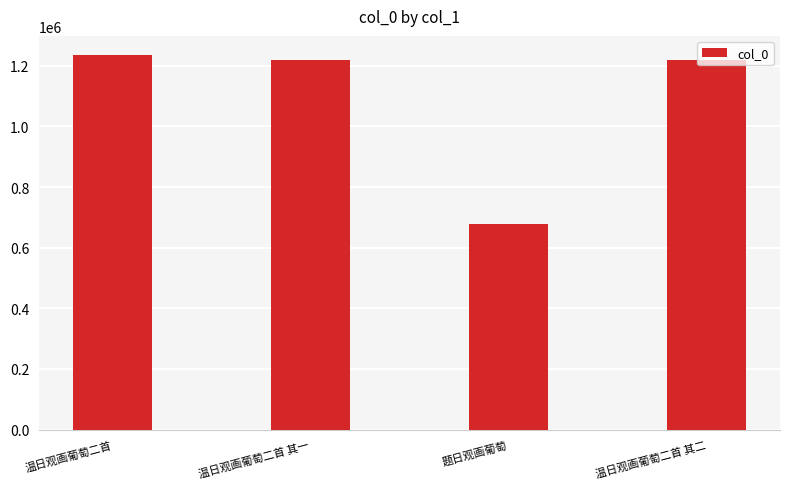

What is the sum of all values?

4354416